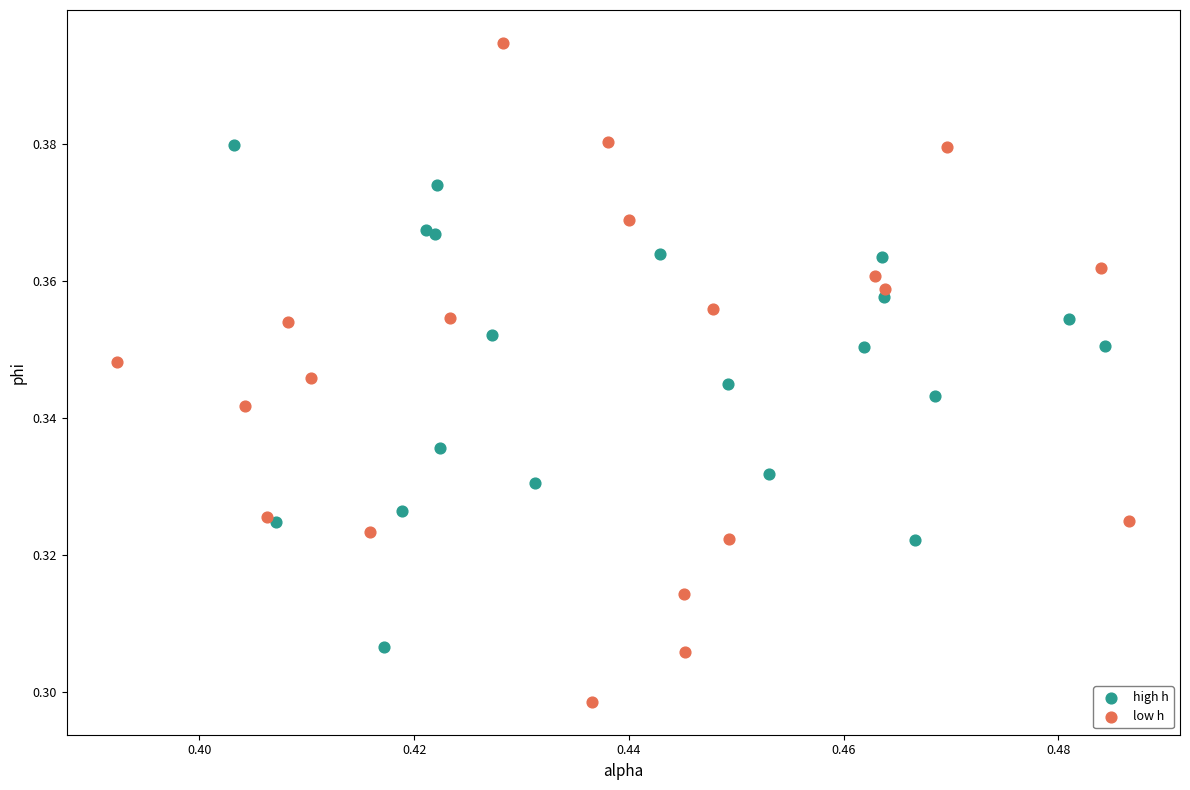

What are all the series names shown in the legend?

high h, low h